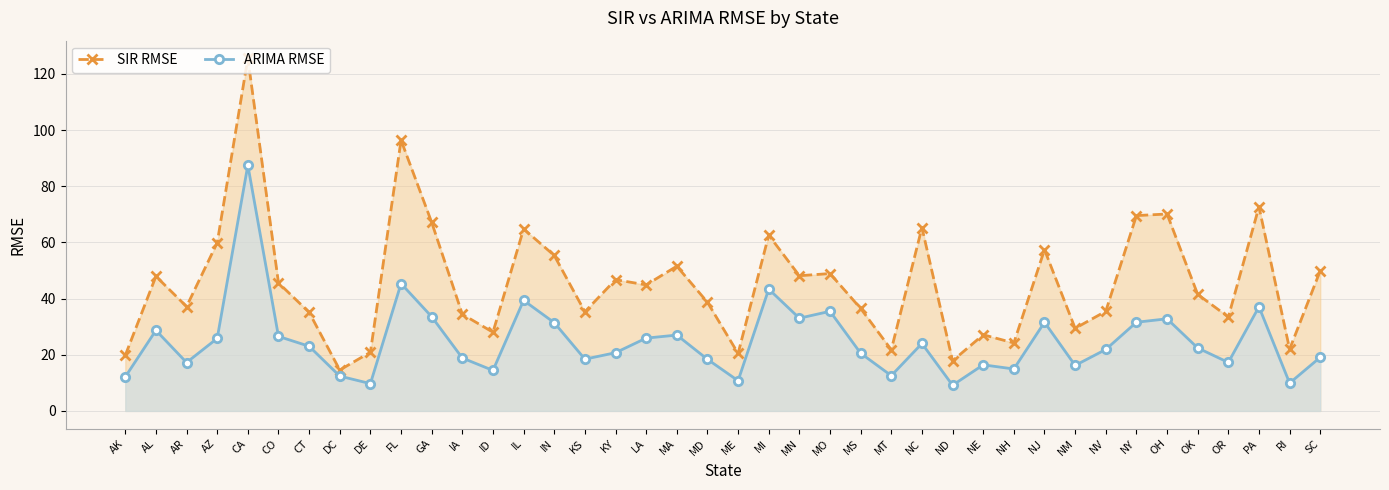

What is the minimum value for ARIMA RMSE?

9.1